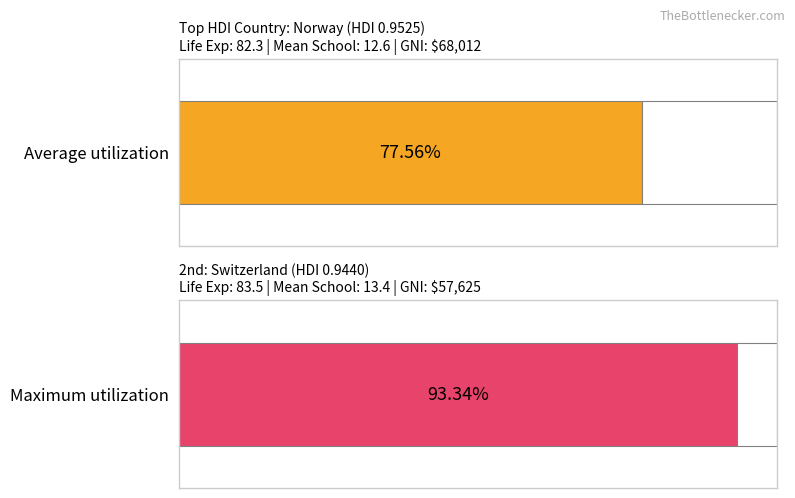

The value of Maximum utilization at Switzerland is 68.0. True or false?

False